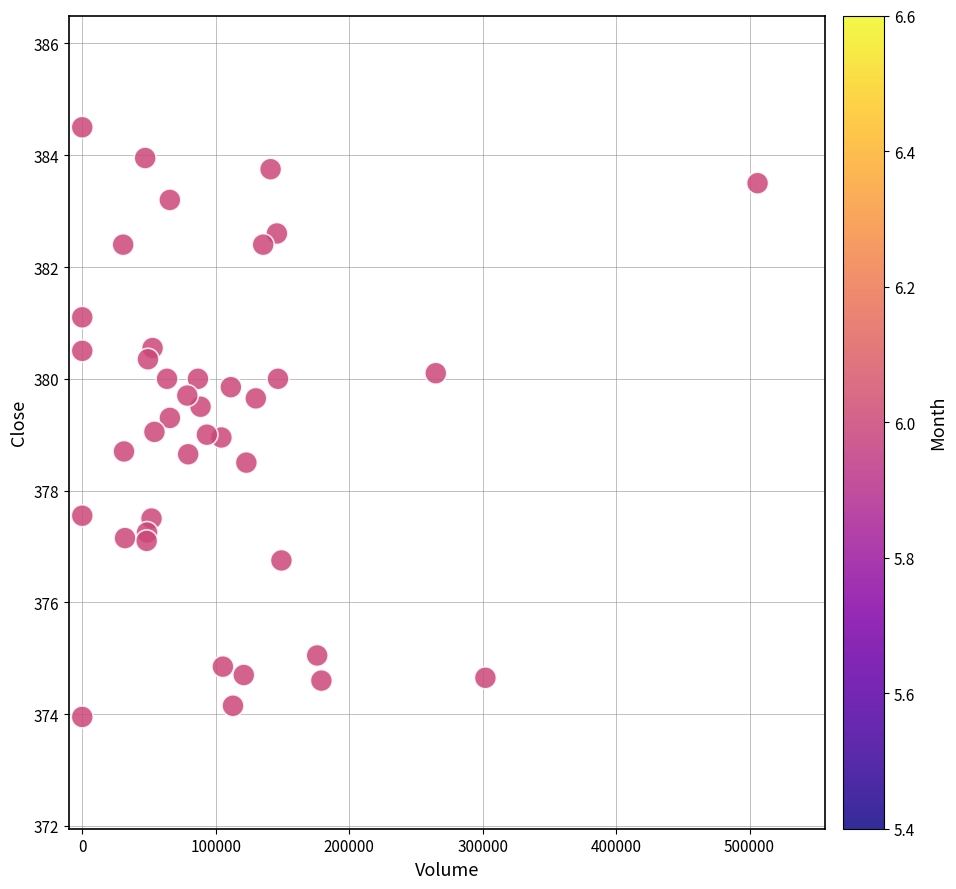

What is the range of X values (max minus min)?

506041.0